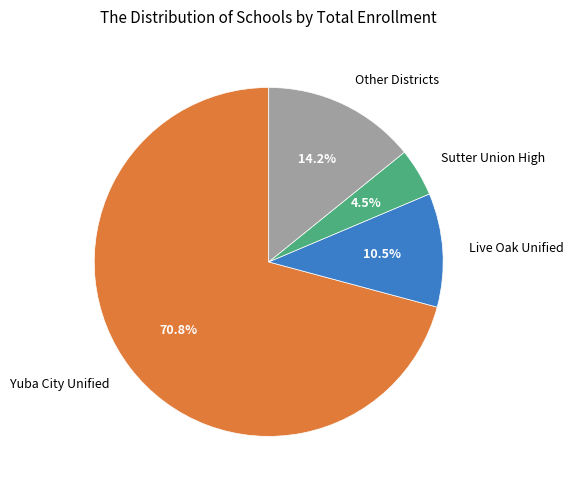

What portion of the pie excludes Sutter Union High?

95.5%